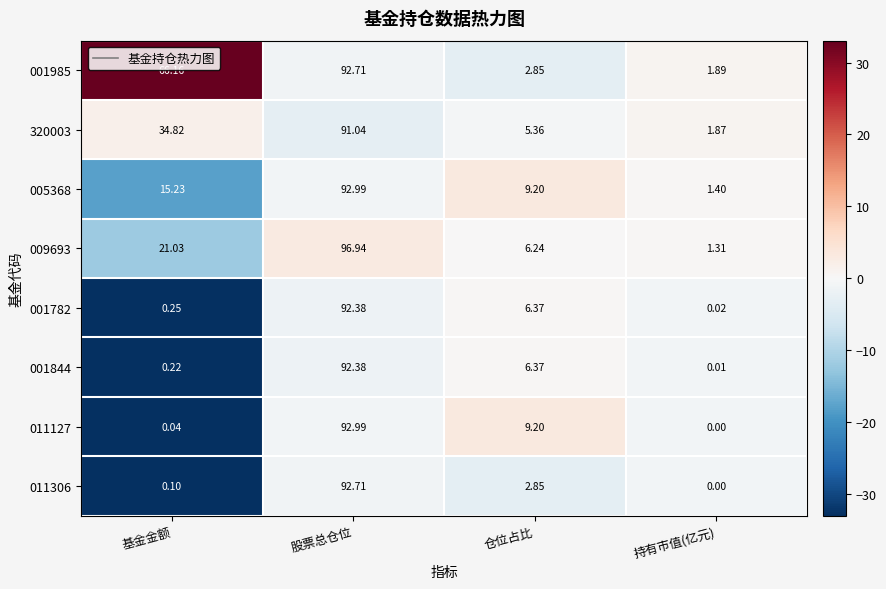

How many data points does each series have?

4